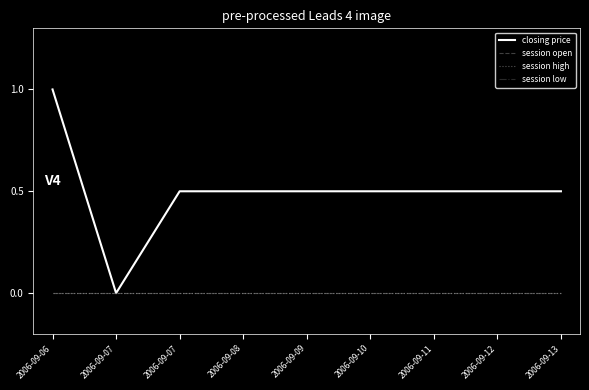

Does the chart display data point markers on the line(s)?

No